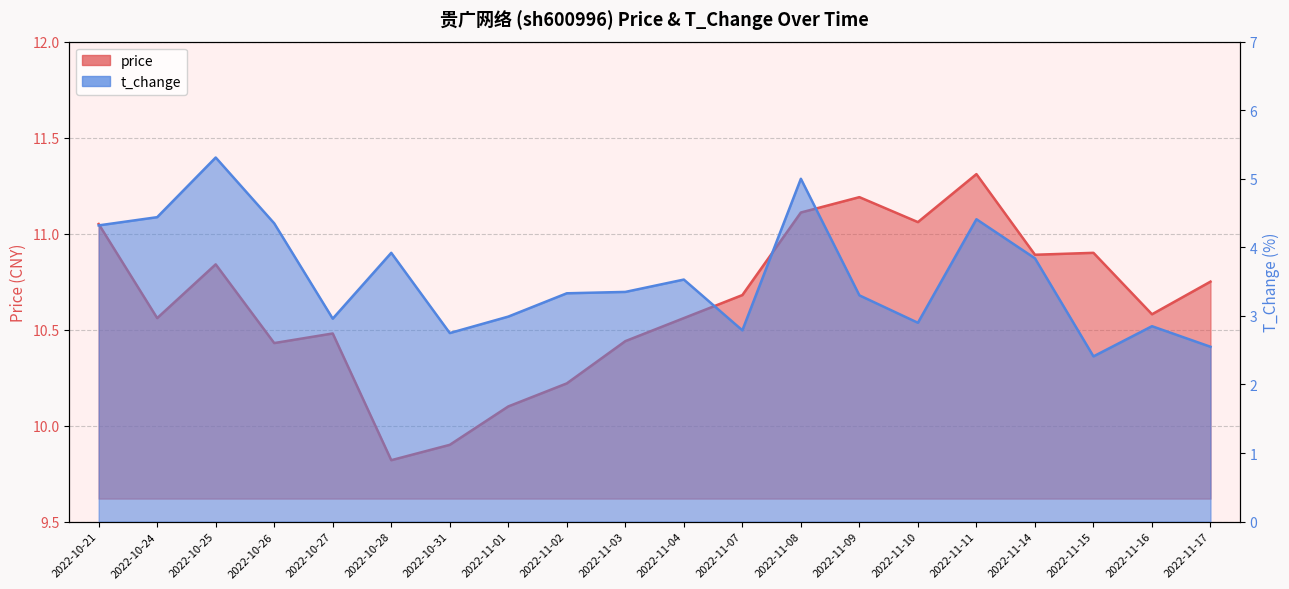

True or false: price and t_change intersect in this chart.

False